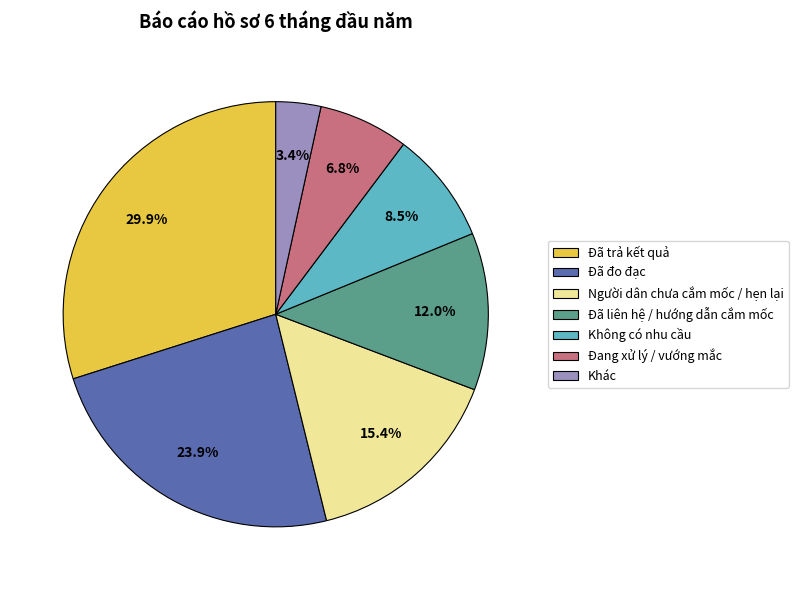

Is it true that Đã đo đạc is 24% of the pie?

True